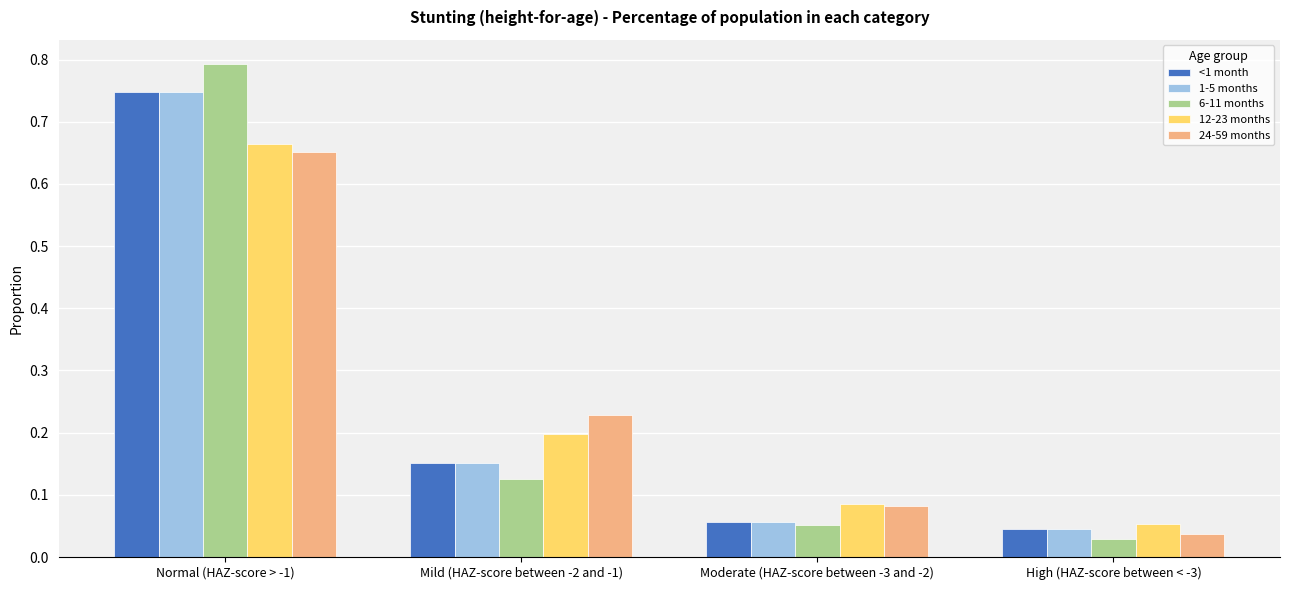

What are all the series names shown in the legend?

<1 month, 1-5 months, 6-11 months, 12-23 months, 24-59 months